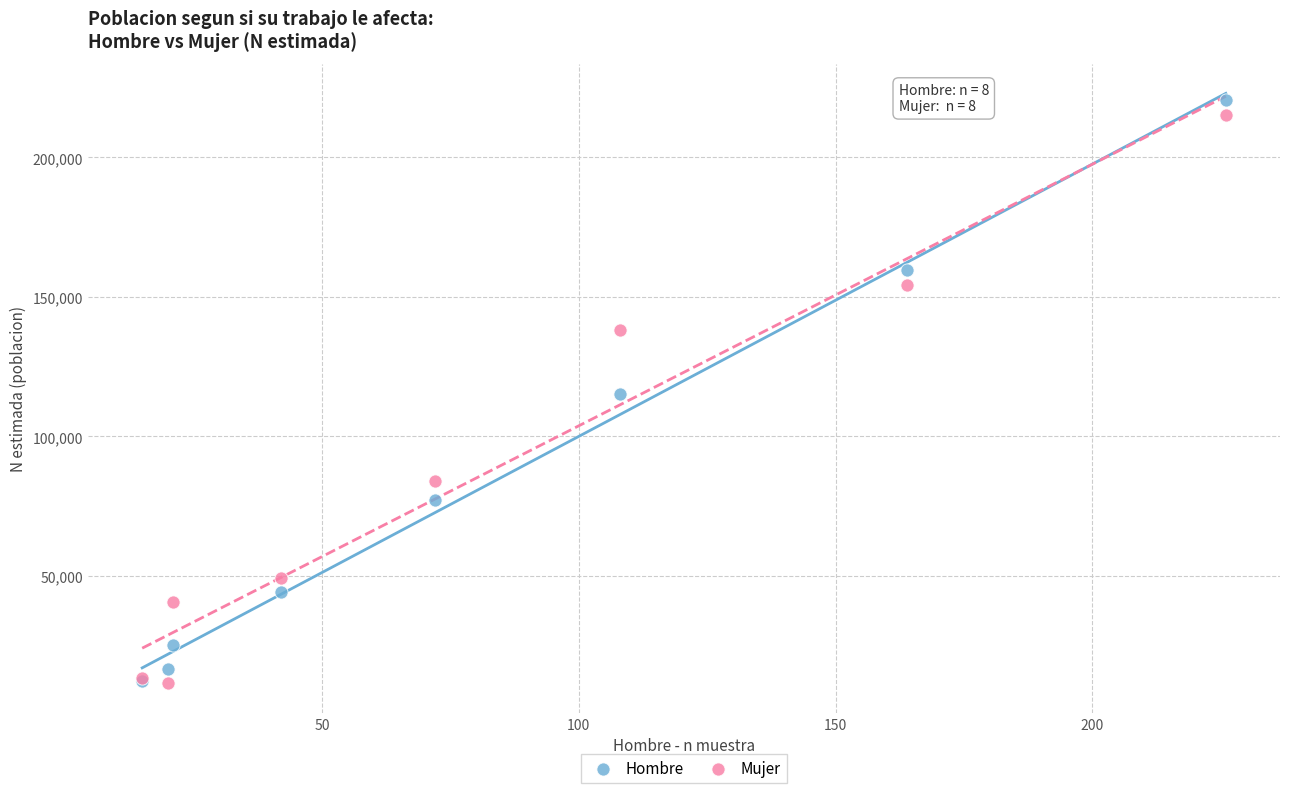

What are all the series names shown in the legend?

Hombre, Mujer